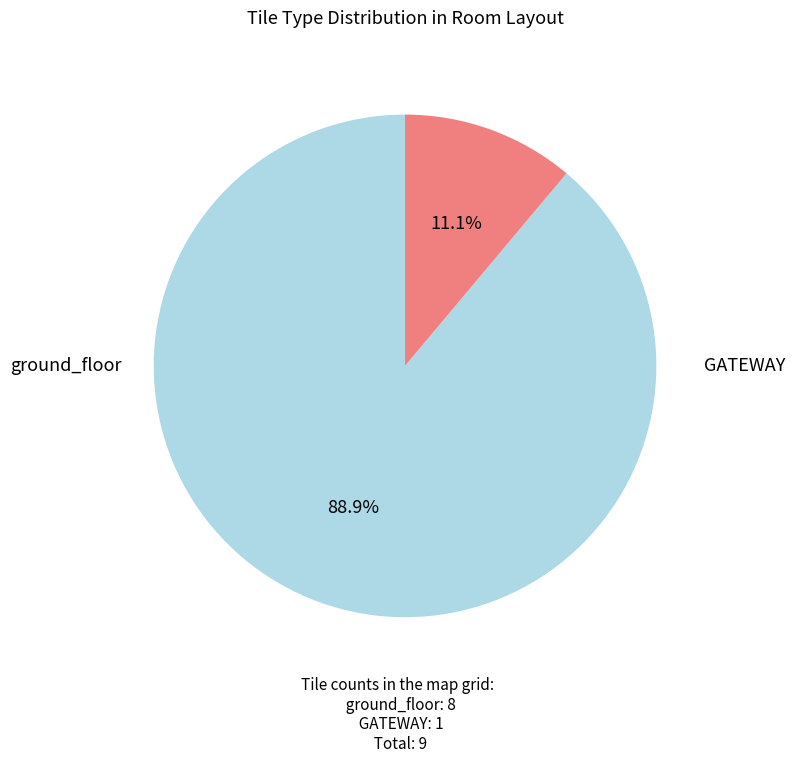

How many segments does this pie chart have?

2